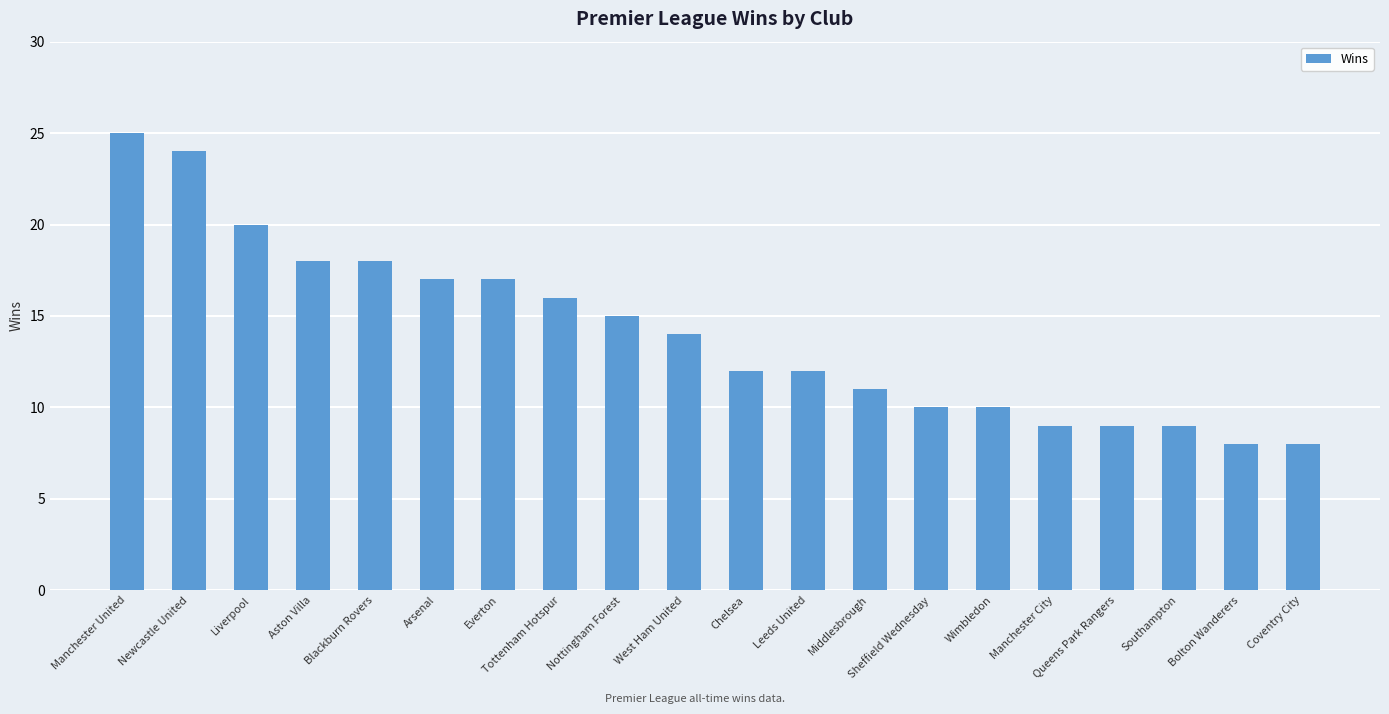

The chart shows a value of 8 at Newcastle United. True or false?

False